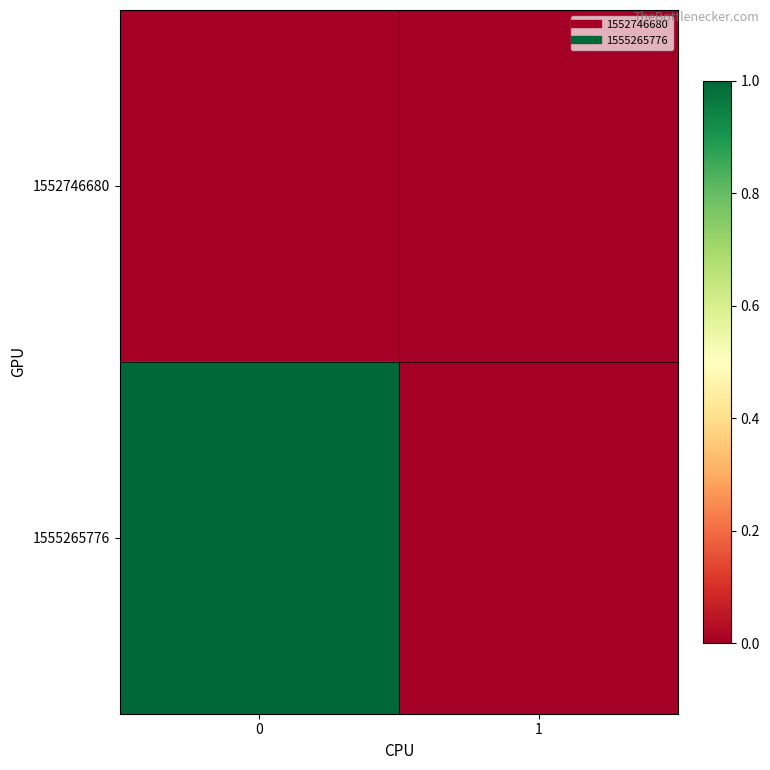

Reading left to right, list all the values displayed in this chart.

1552746680: 0=0	1=0
1555265776: 0=1	1=0